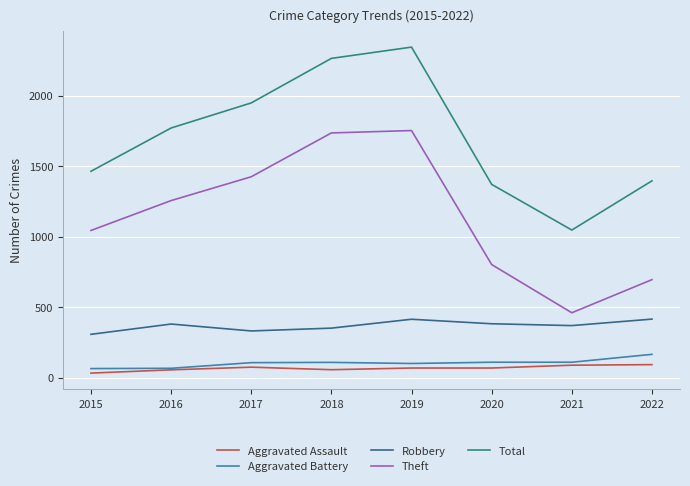

The Theft series shows 1426 at 2017. True or false?

True